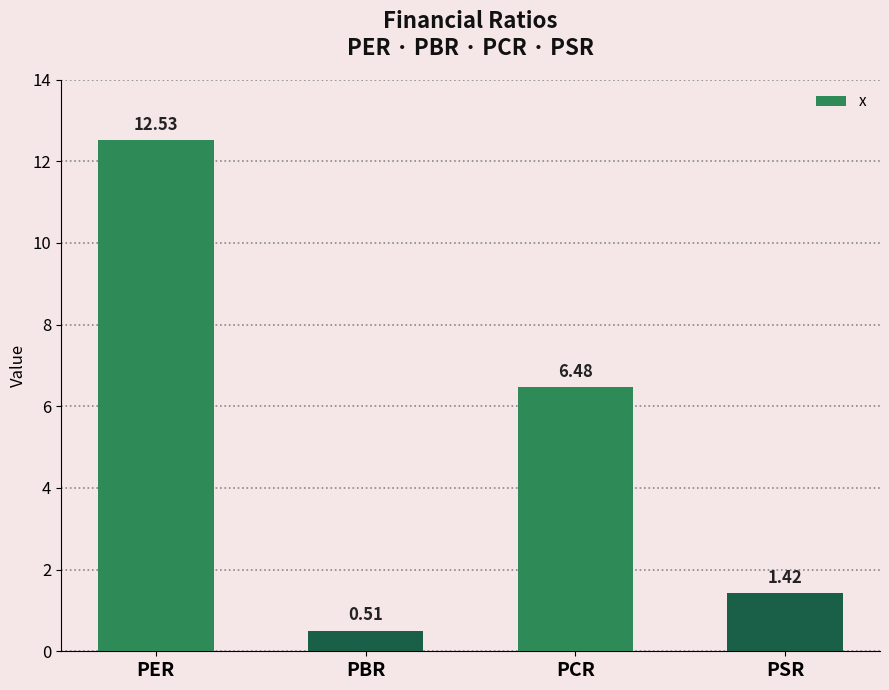

What is the change in value from PER to PSR?

-11.1